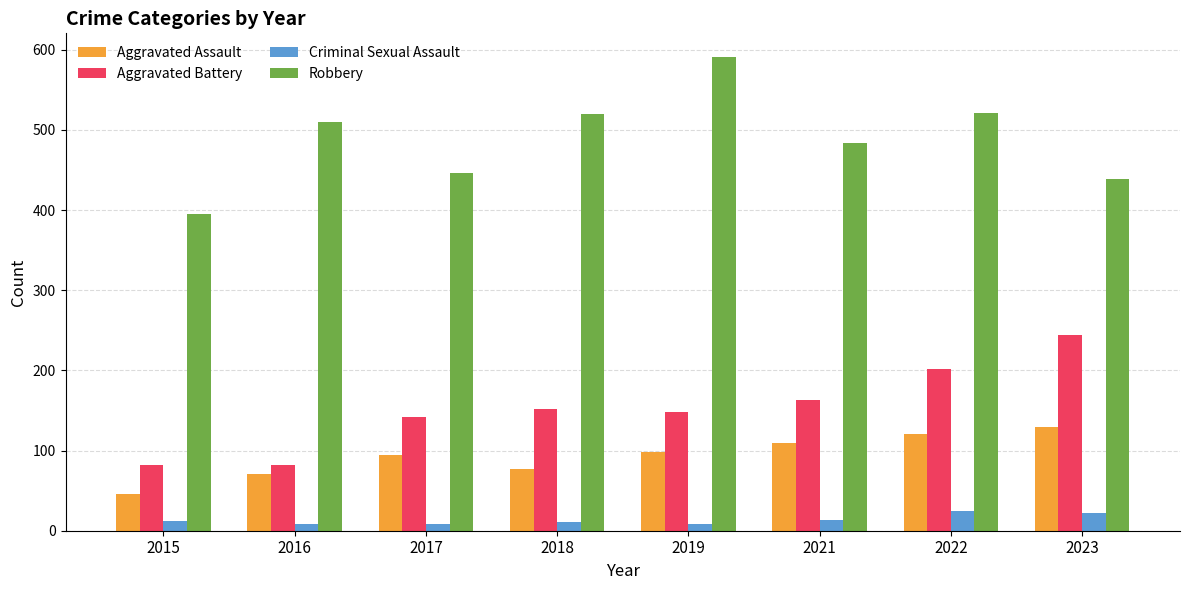

What is the smallest value displayed?

8